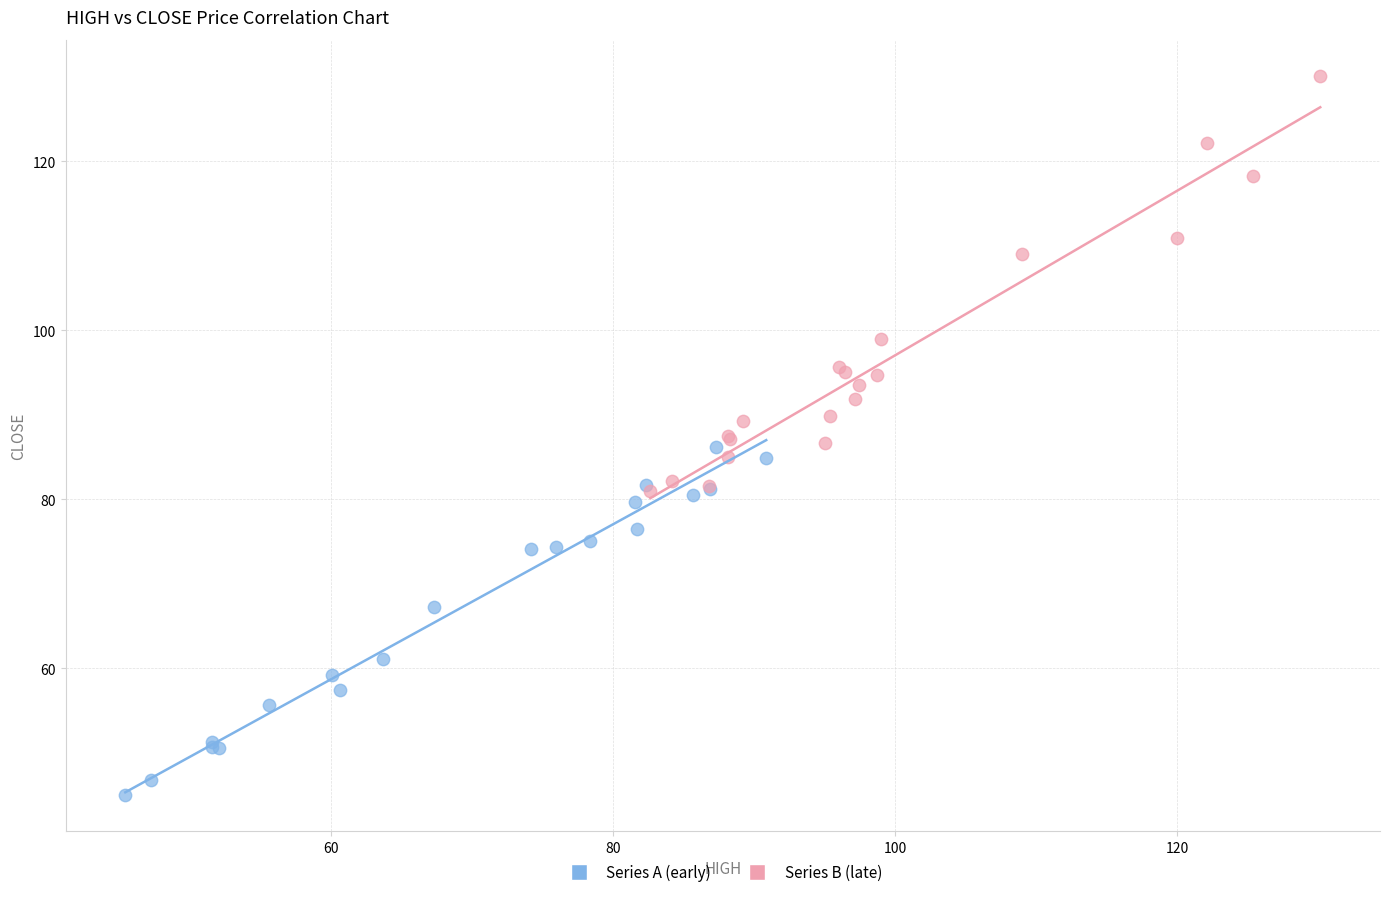

What are all the series names shown in the legend?

Series A (early), Series B (late)